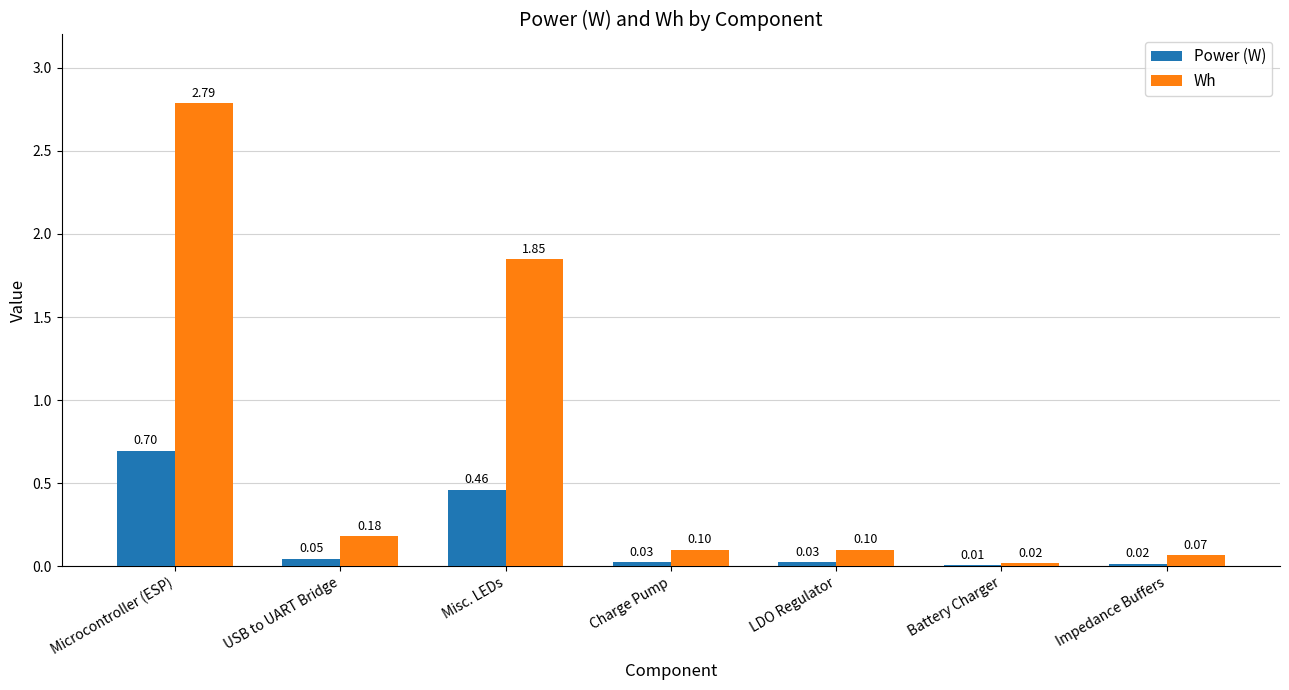

Count the number of categories in the chart.

7